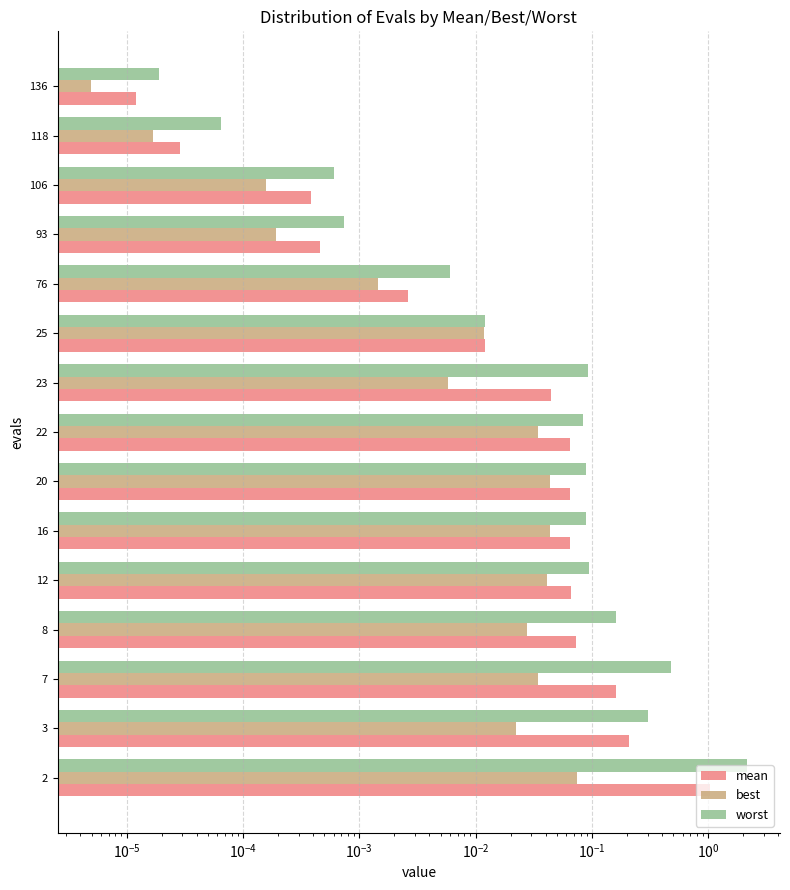

Which series has the widest spread of values?

worst